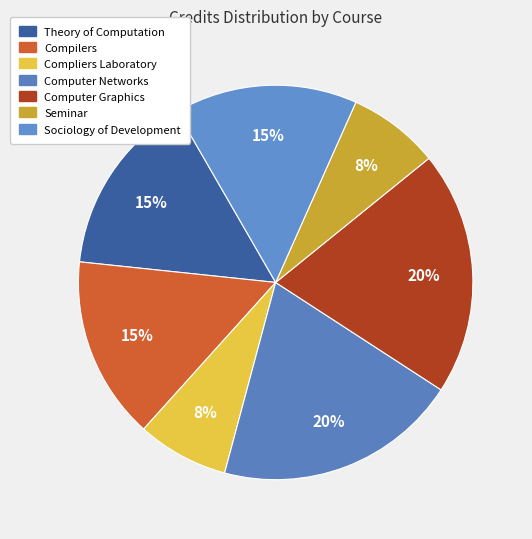

How many slices are in this pie chart?

7